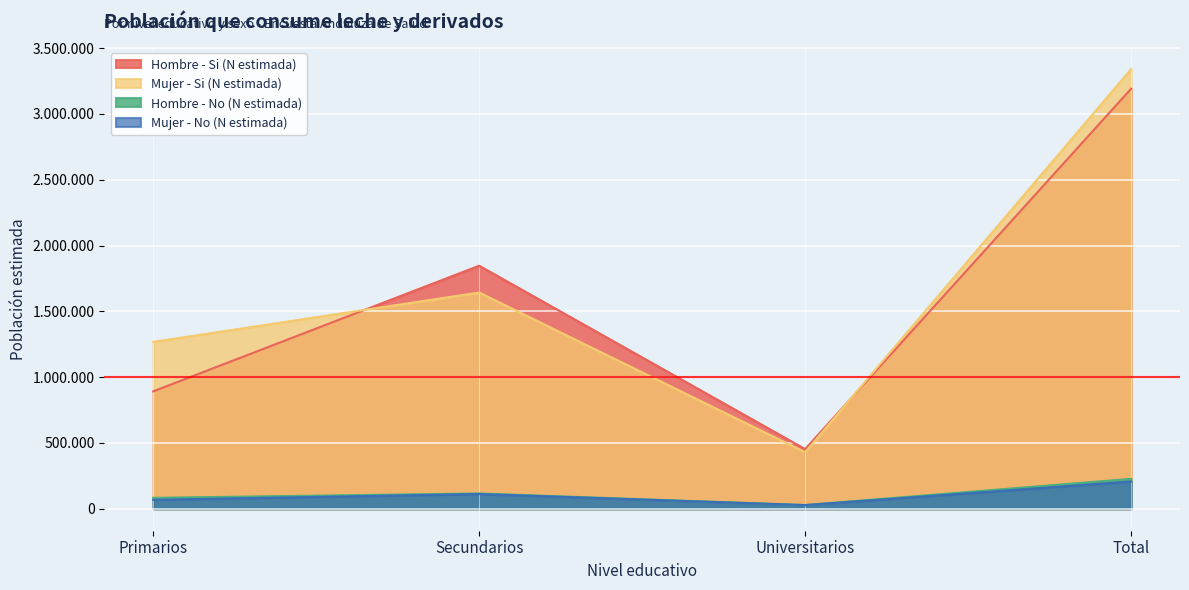

List the series in order of their peak value, lowest first.

Mujer - No (N estimada), Hombre - No (N estimada), Hombre - Si (N estimada), Mujer - Si (N estimada)